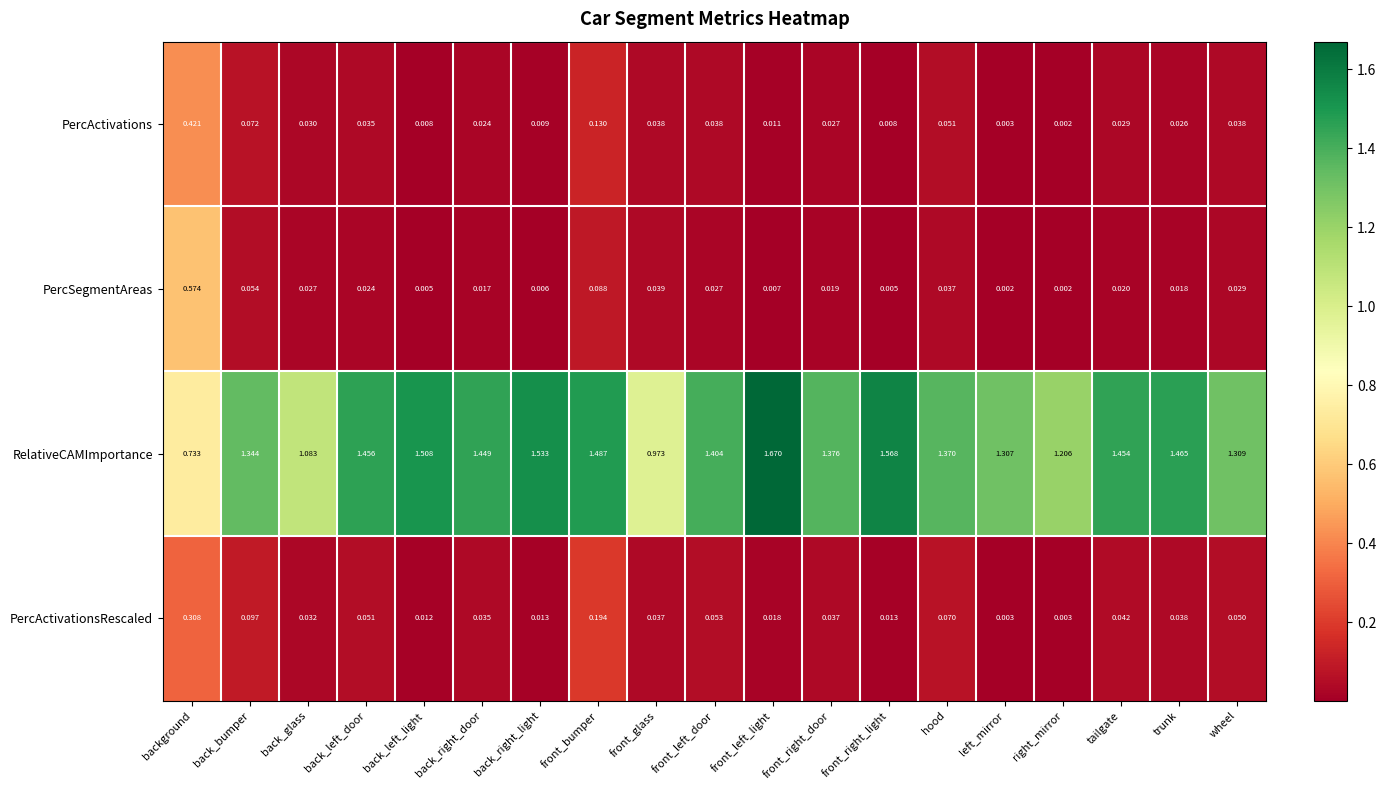

At which category is the sum across all series the highest?

background